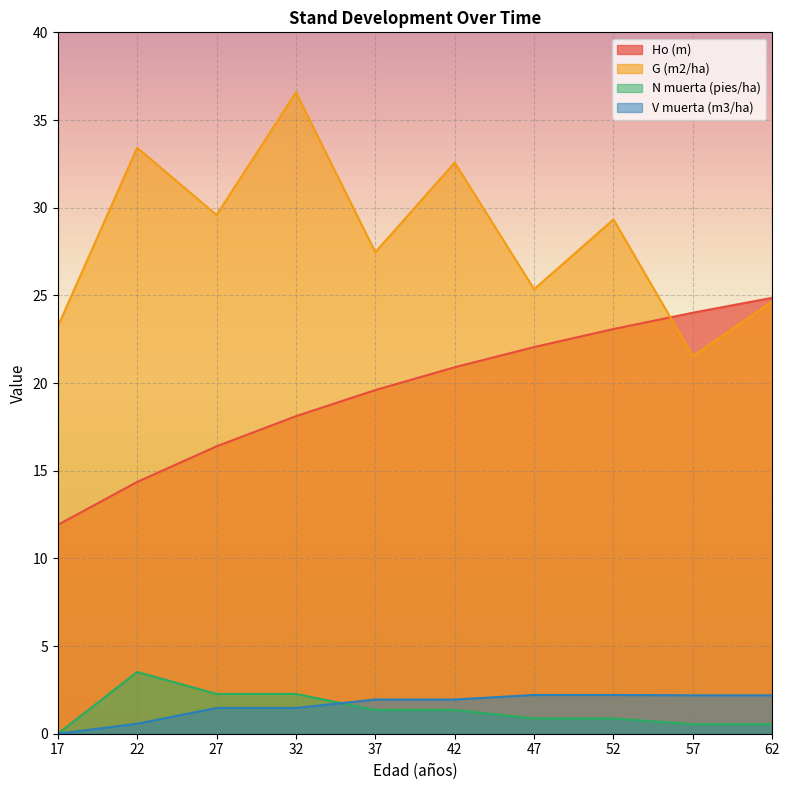

Which series has the largest total across all categories?

G (m2/ha)